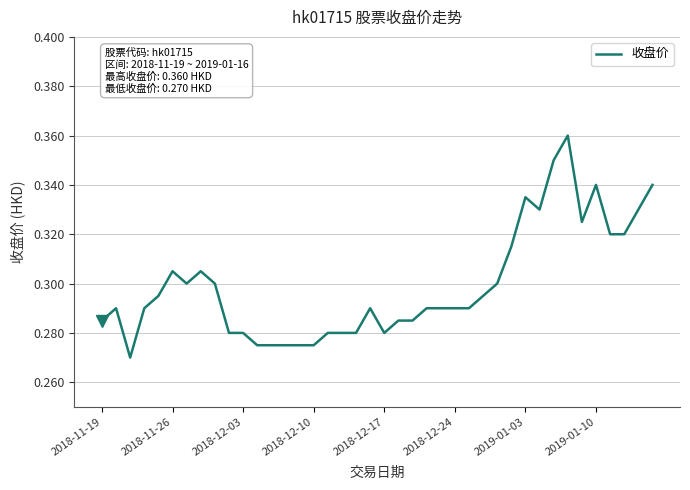

Count the values in the range 0 to 1.

40